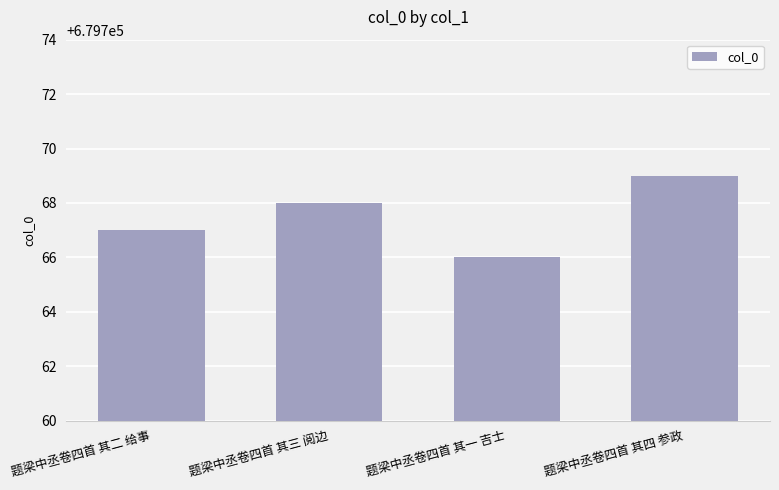

What is the ratio of the value at 题梁中丞卷四首 其二 给事 to the value at 题梁中丞卷四首 其三 阅边?

1.0